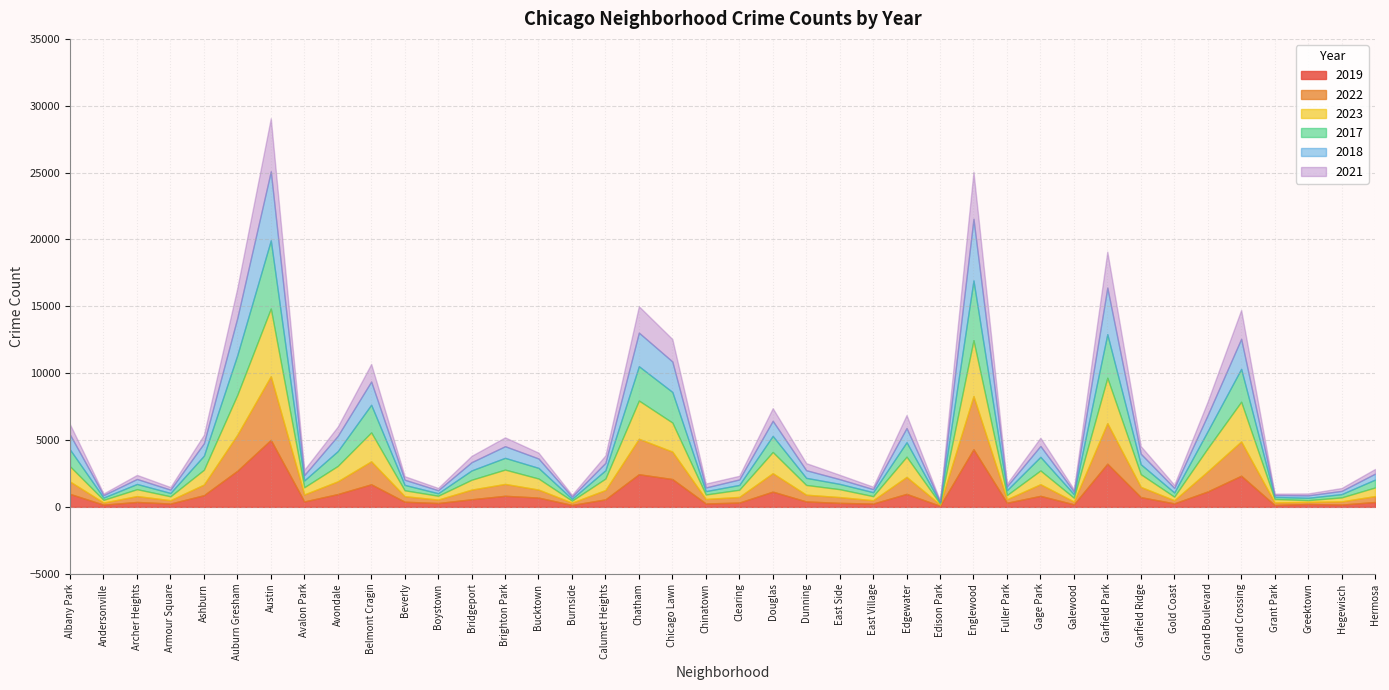

What is the label of the 14th point from the left?

Brighton Park